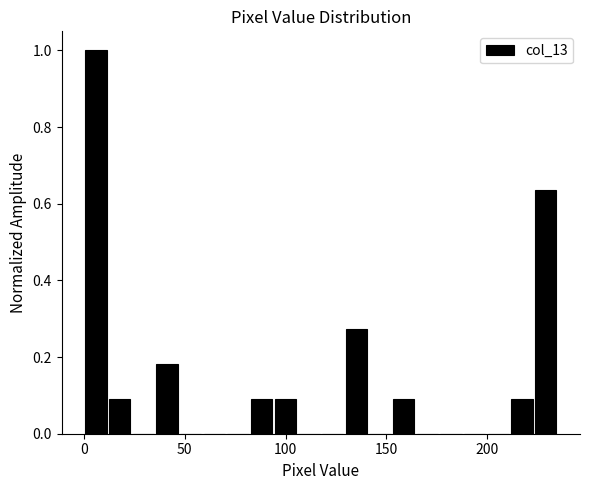

Around what value on the x-axis is the tallest bar? Give the approximate position of its centre, as read against the axis.

5